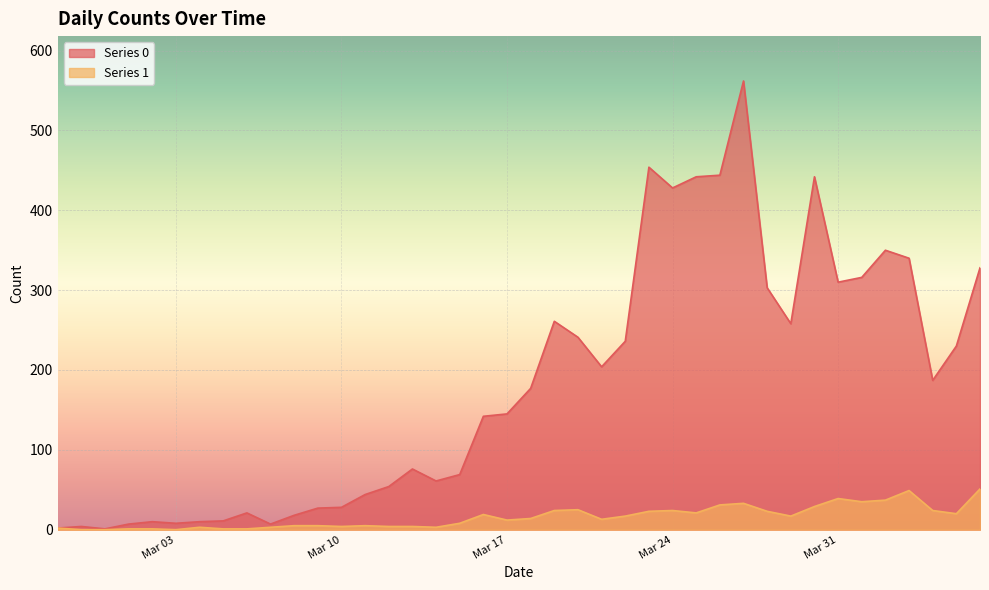

Does the chart display data point markers on the line(s)?

No